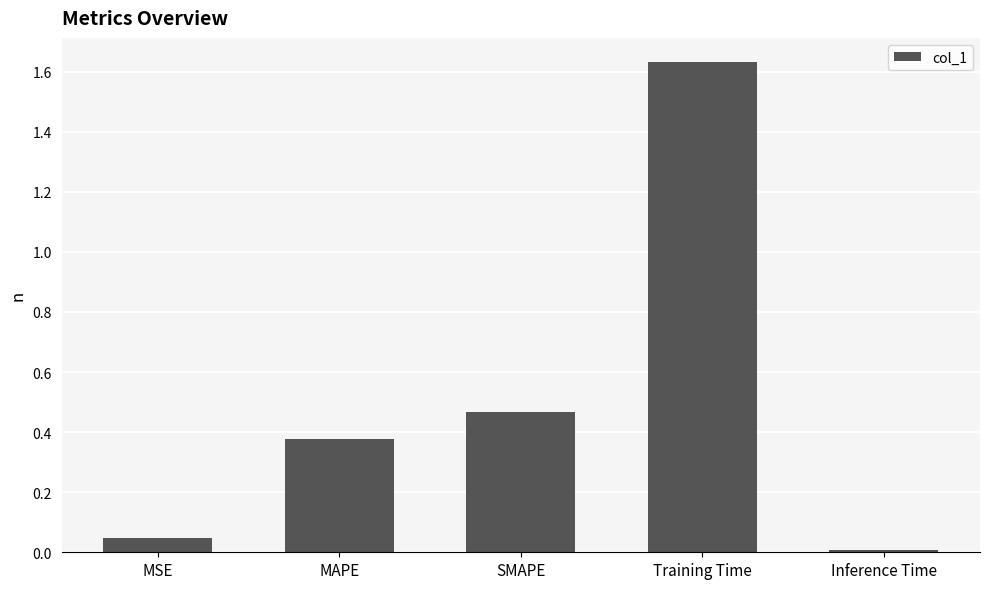

List the labels in order of value, smallest first.

Inference Time, MSE, MAPE, SMAPE, Training Time